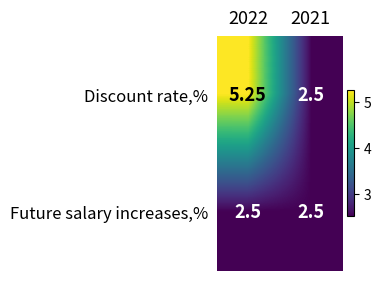

Which series changed the most between 2022 and 2021?

Discount rate,%